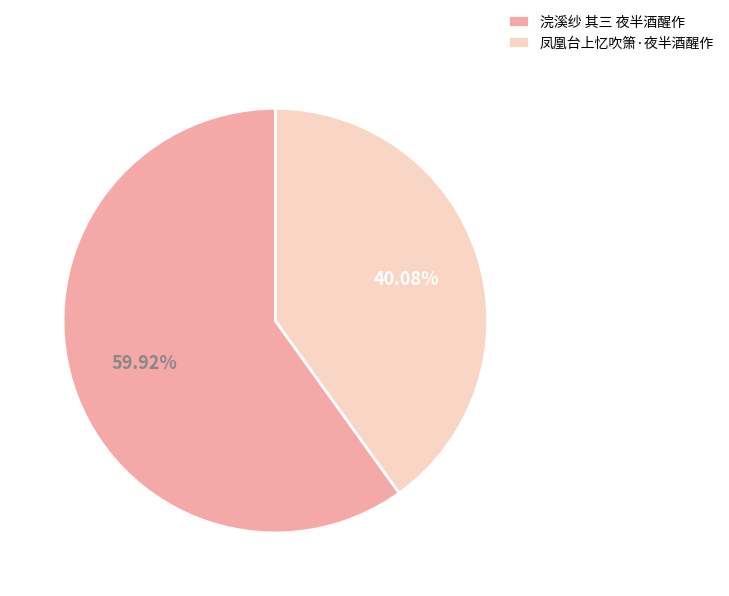

The 浣溪纱 其三 夜半酒醒作 slice represents 60% of the pie. True or false?

True